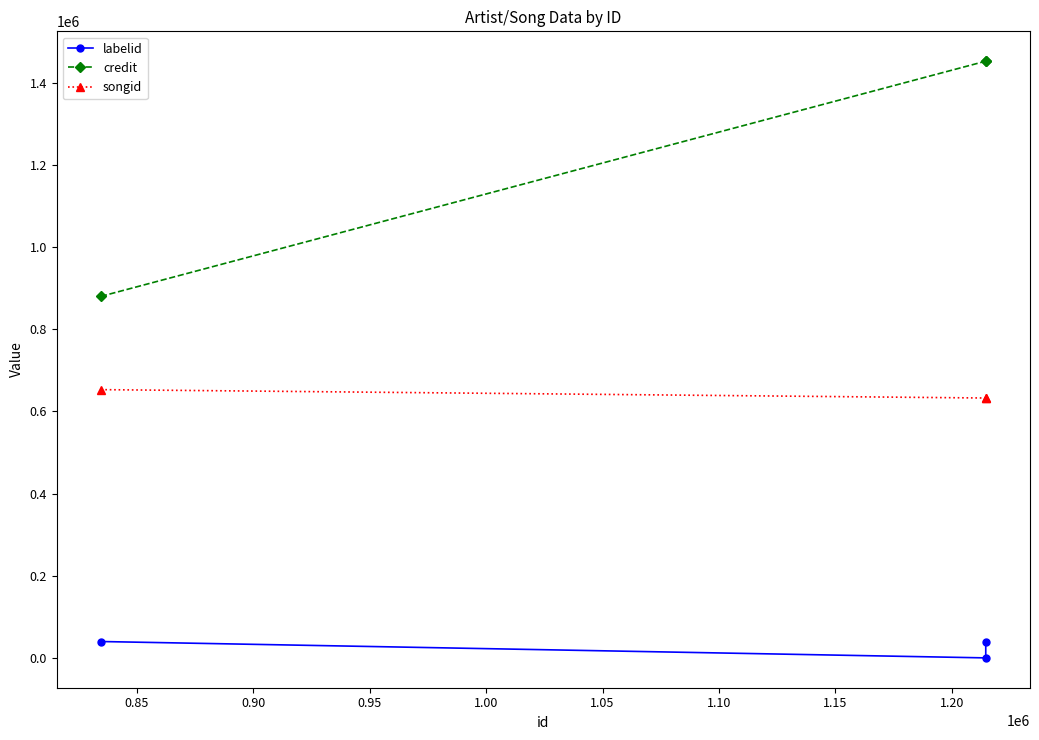

Which series has the widest spread of values?

credit